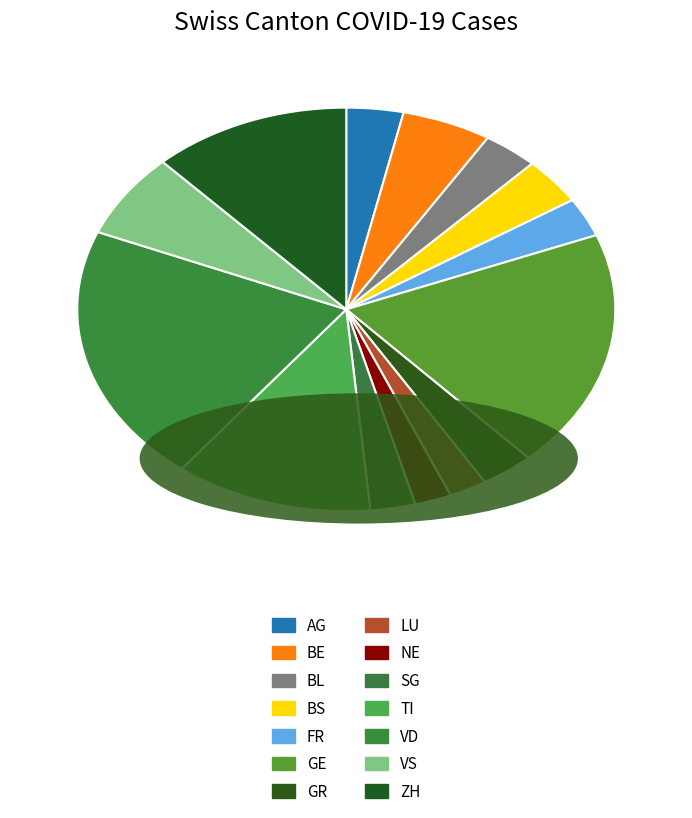

Is it true that VS is 1% of the pie?

False